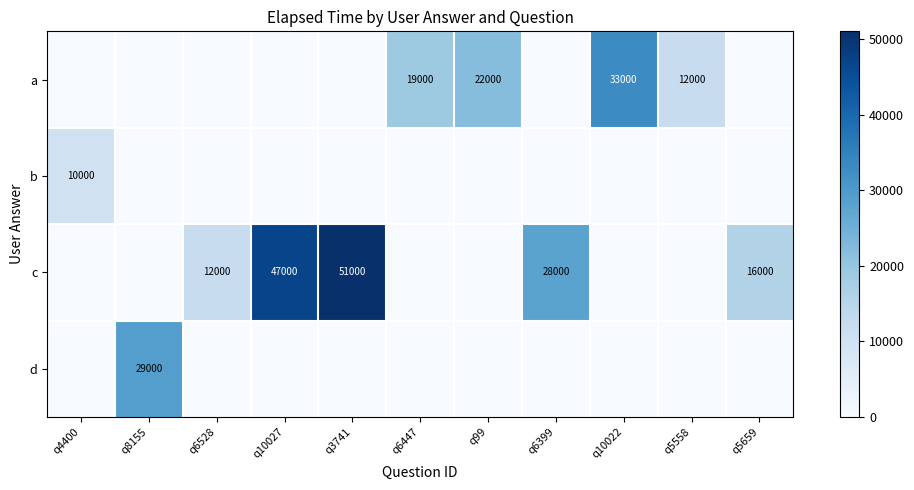

The c series shows 12000 at q6528. True or false?

True